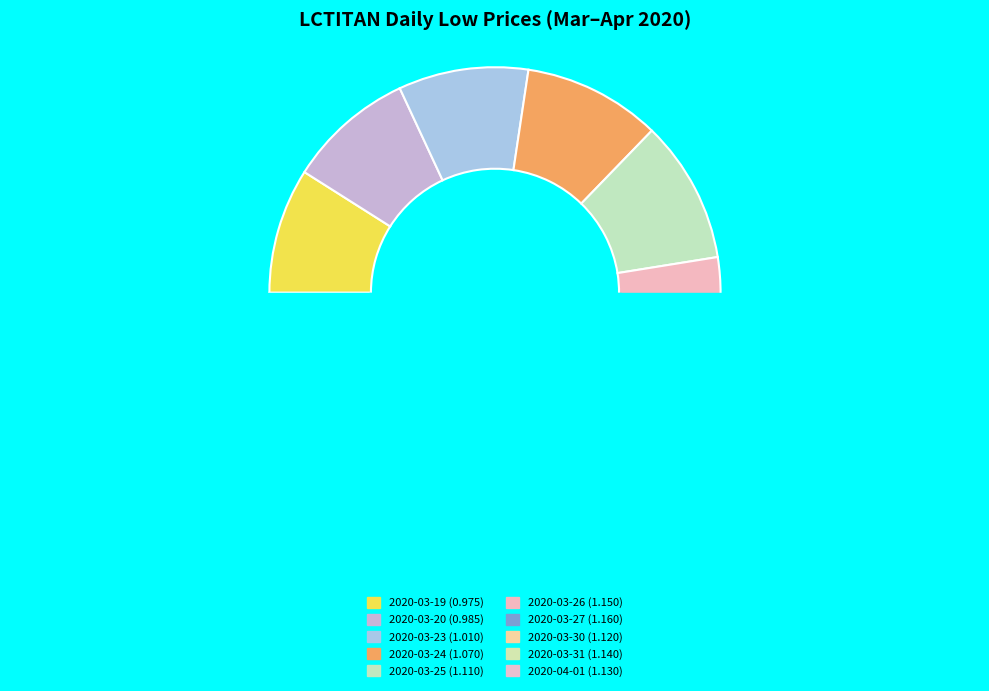

To the nearest percent, what is the average slice percentage?

10%